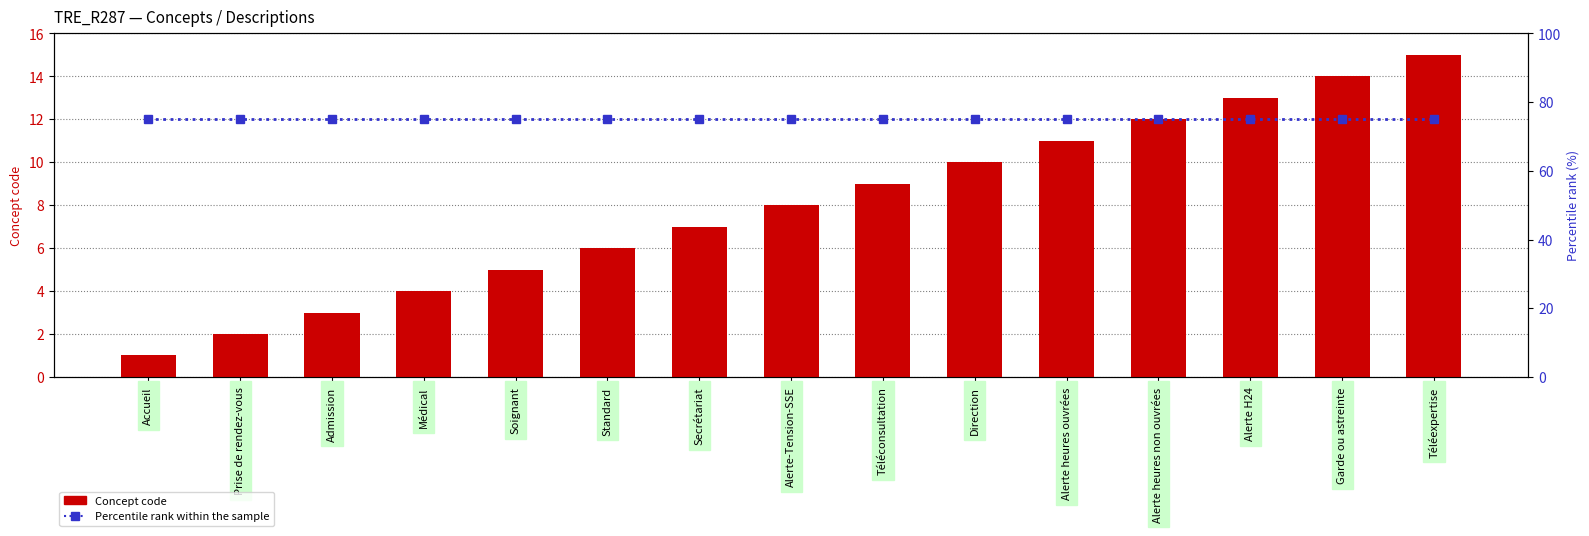

What is the value of the Concept code bar at the 12th from the left?

12